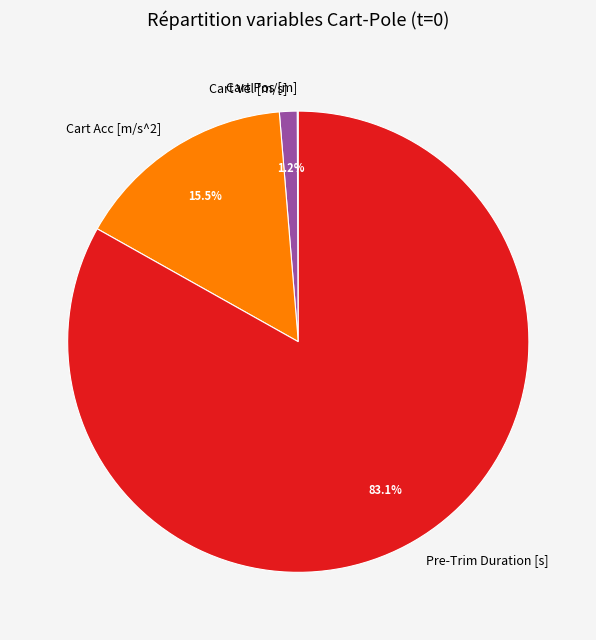

Combined, do Pre-Trim Duration [s] and Cart Vel [m/s] account for over 50%?

Yes